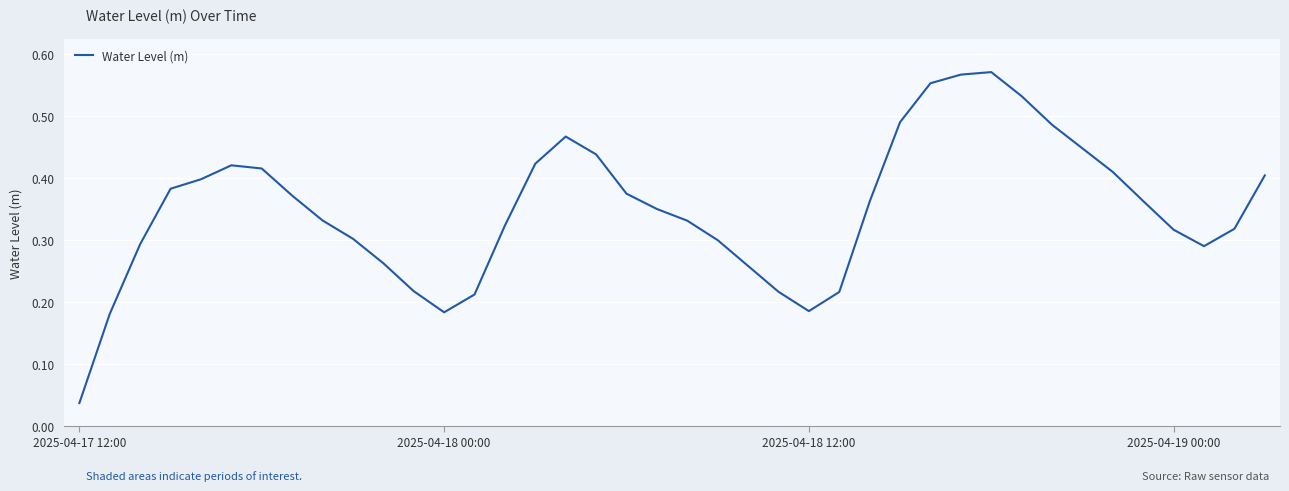

At which category does the chart reach its peak across all series?

30